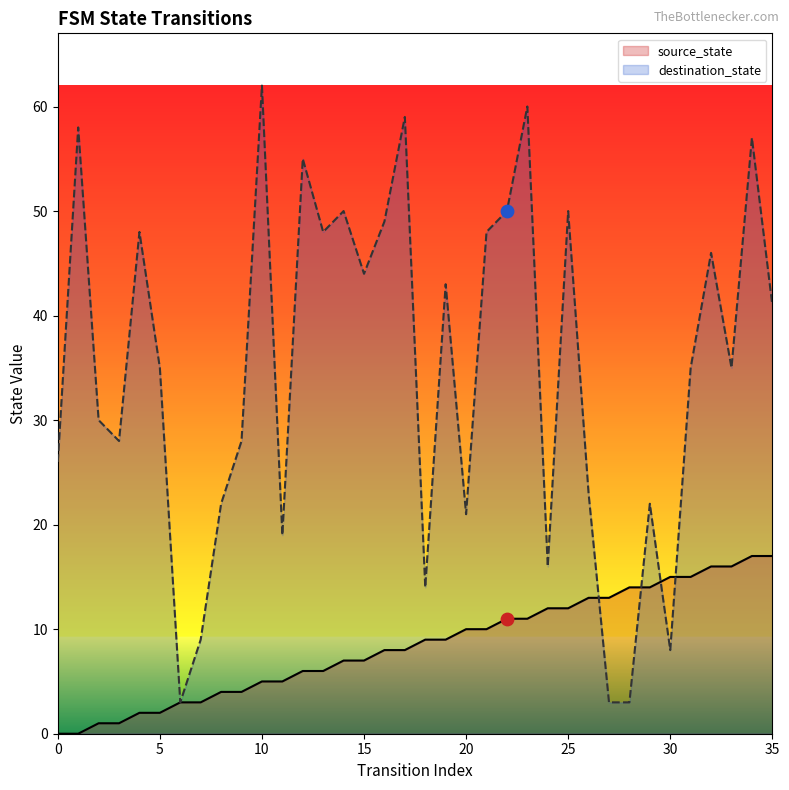

What are all the series names shown in the legend?

source_state, destination_state